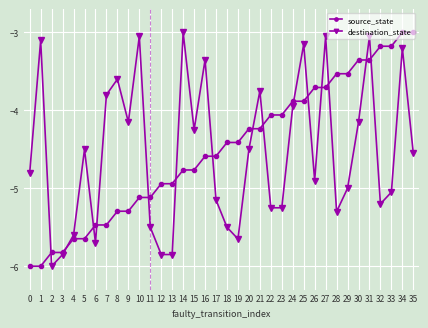

How many values in the destination_state series are below -4?

24